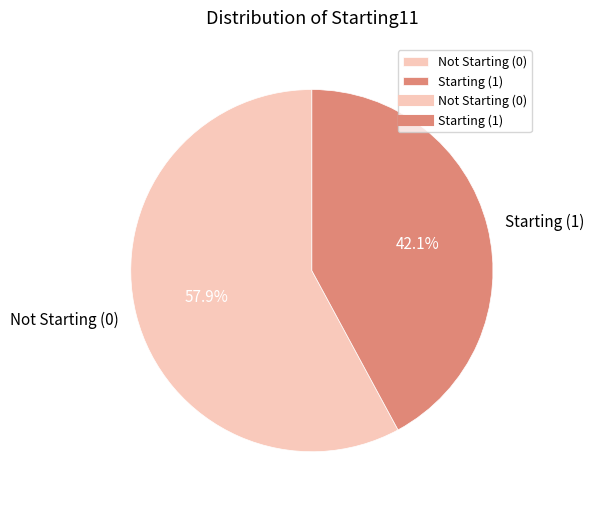

Does any single category account for the majority?

Yes